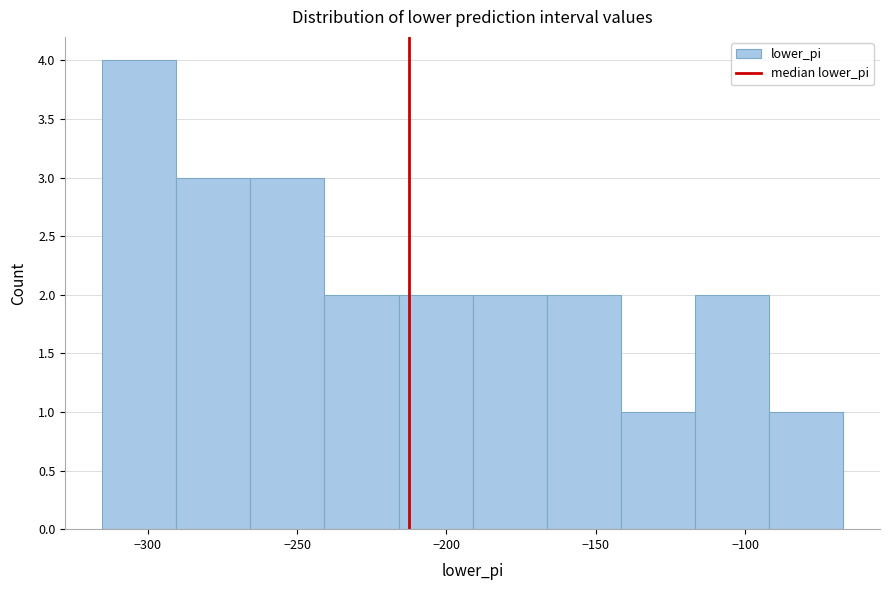

Reading left to right, list every bar in this chart as the range it spans on the x-axis followed by its height. Neither the bar edges nor the heights are printed on the chart, so give them approximately, as read against the axes.

-315 to -290: 4
-290 to -265: 3
-265 to -240: 3
-240 to -215: 2
-215 to -190: 2
-190 to -165: 2
-165 to -140: 2
-140 to -115: 1
-115 to -90: 2
-90 to -65: 1